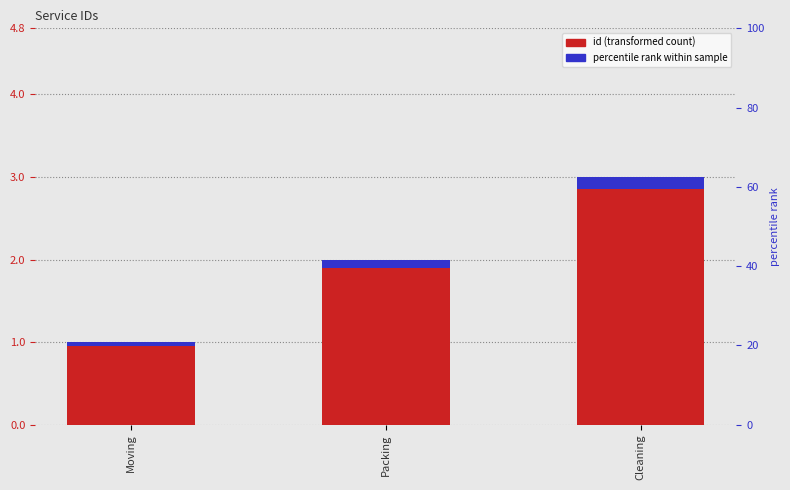

How many values in the id series exceed 2?

1